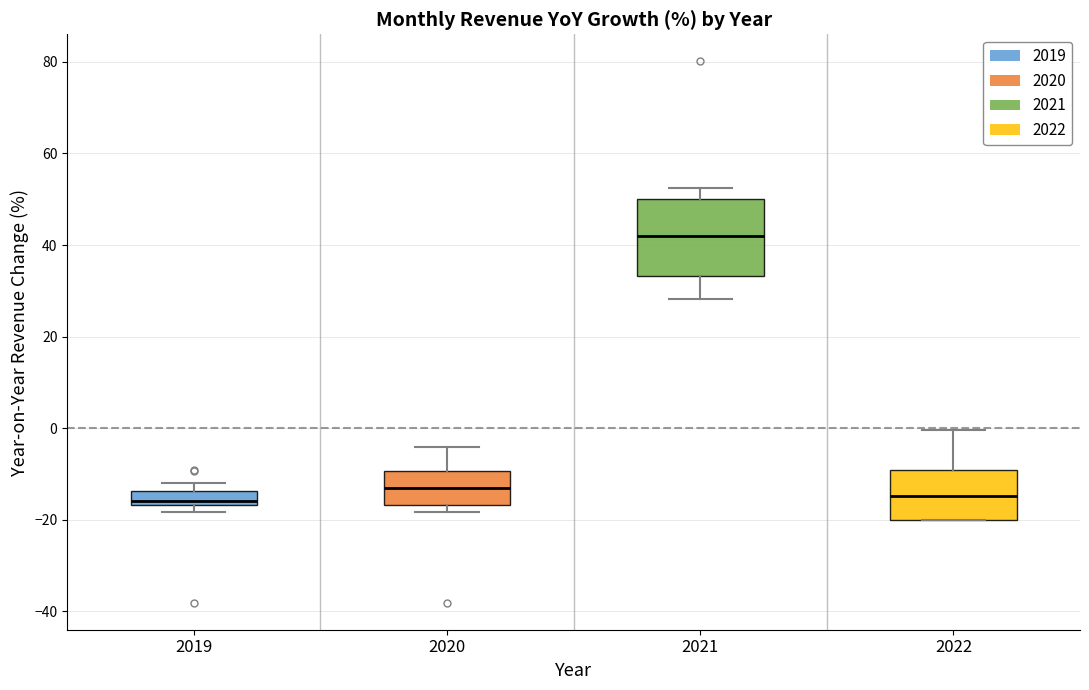

Where does the upper whisker of the box at x = 2021 end on the y-axis? The values are not printed on the chart, so give them approximately, as read against the axis.

52